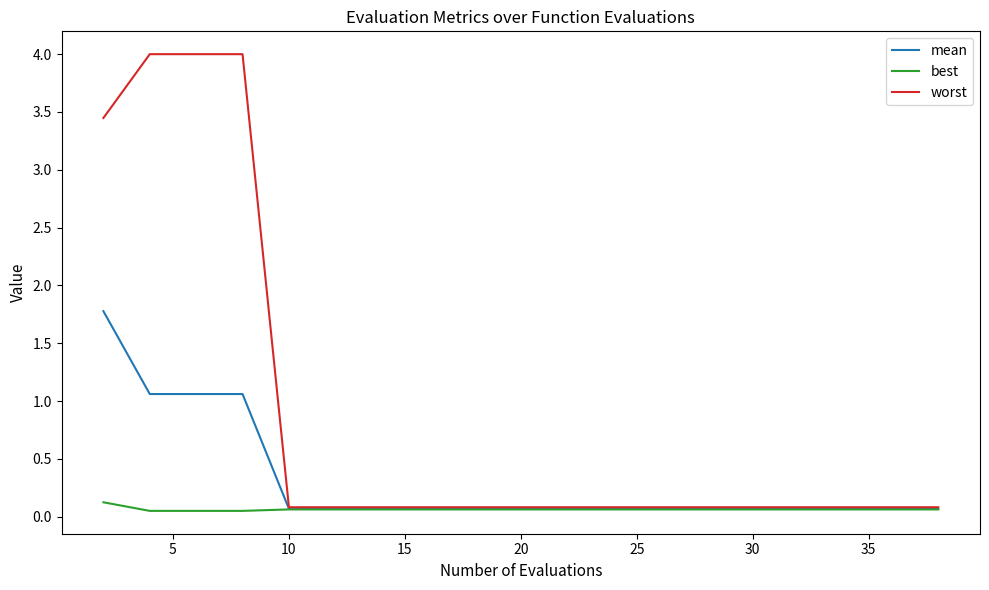

Rank the series by their maximum value, from highest to lowest.

worst, mean, best